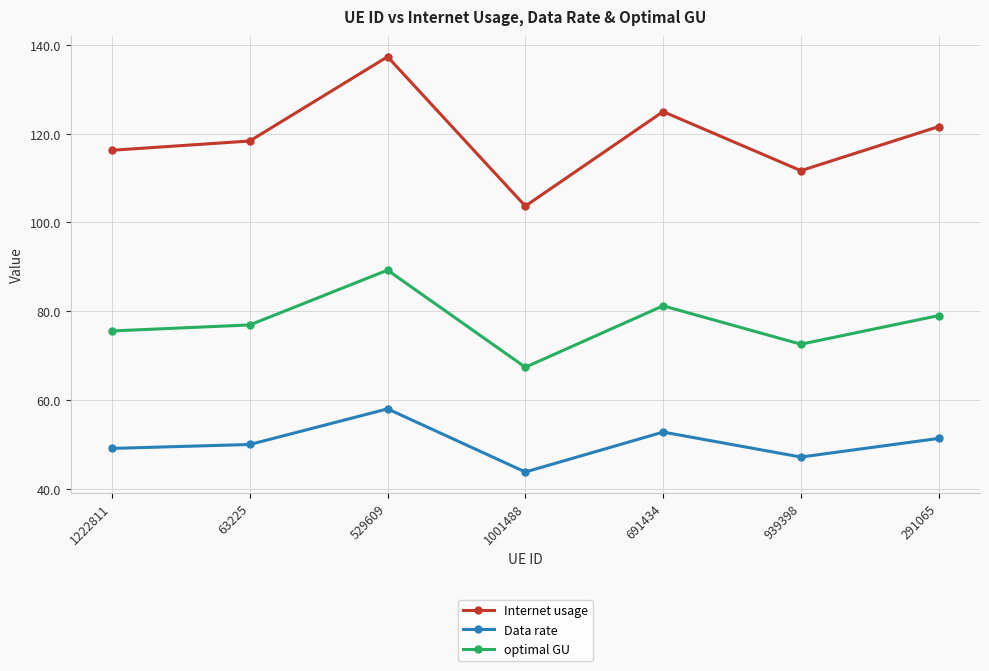

What is the total value across all series at 63225?

245.3